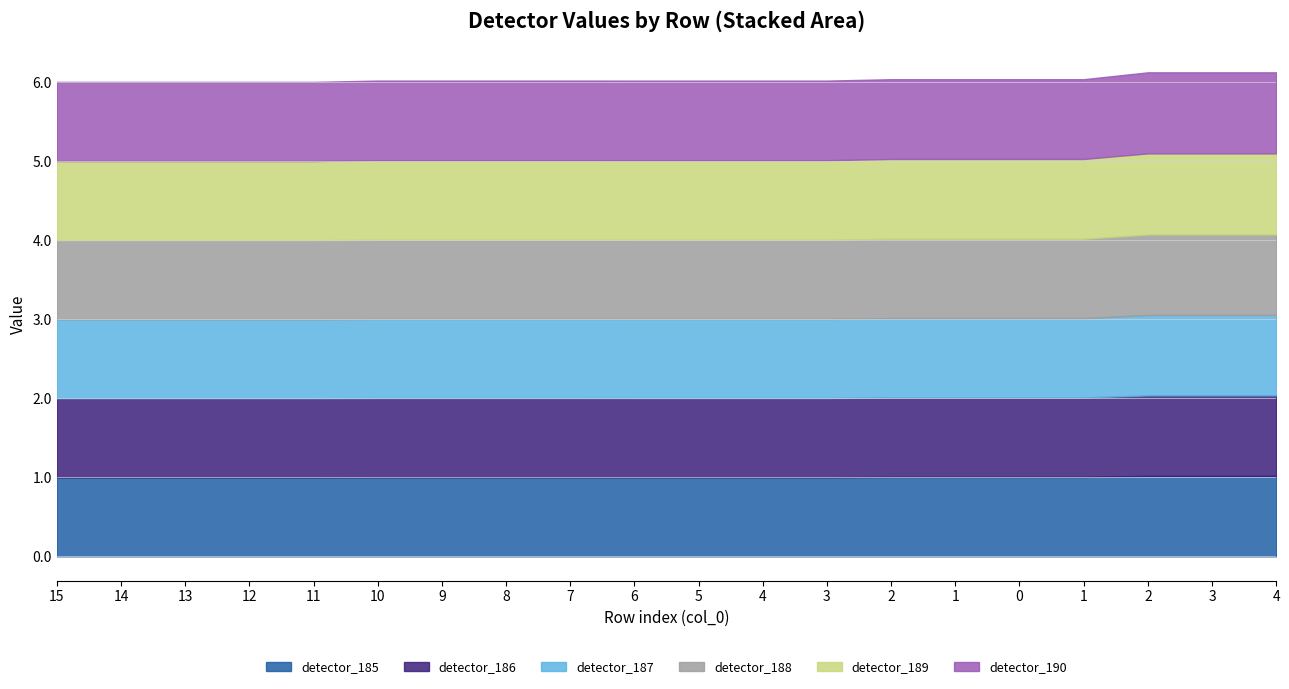

Reading right to left, list all the values displayed in this chart.

detector_185: 1.0	1.0	1.0	1.0	1.0	1.0	1.0	1.0	1.0	1.0	1.0	1.0	1.0	1.0	1.0	1.0	1.0	1.0	1.0	1.0
detector_186: 1.0	1.0	1.0	1.0	1.0	1.0	1.0	1.0	1.0	1.0	1.0	1.0	1.0	1.0	1.0	1.0	1.0	1.0	1.0	1.0
detector_187: 1.0	1.0	1.0	1.0	1.0	1.0	1.0	1.0	1.0	1.0	1.0	1.0	1.0	1.0	1.0	1.0	1.0	1.0	1.0	1.0
detector_188: 1.0	1.0	1.0	1.0	1.0	1.0	1.0	1.0	1.0	1.0	1.0	1.0	1.0	1.0	1.0	1.0	1.0	1.0	1.0	1.0
detector_189: 1.0	1.0	1.0	1.0	1.0	1.0	1.0	1.0	1.0	1.0	1.0	1.0	1.0	1.0	1.0	1.0	1.0	1.0	1.0	1.0
detector_190: 1.0	1.0	1.0	1.0	1.0	1.0	1.0	1.0	1.0	1.0	1.0	1.0	1.0	1.0	1.0	1.0	1.0	1.0	1.0	1.0